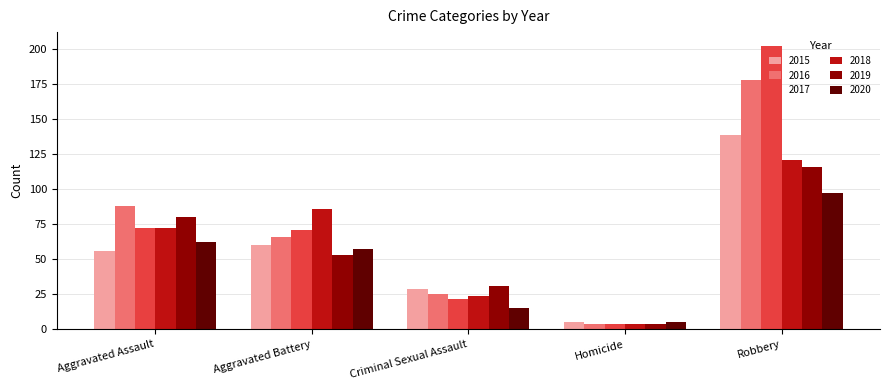

Which series changed the most between Aggravated Assault and Criminal Sexual Assault?

2016